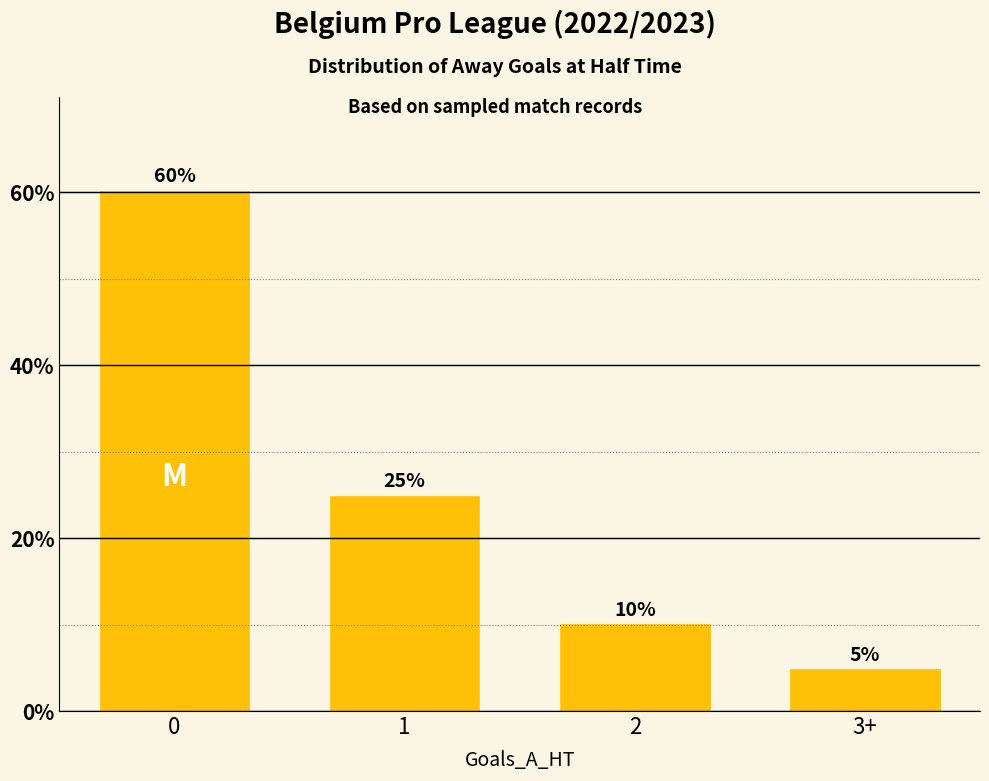

Where is the data nearest to the value 32?

1